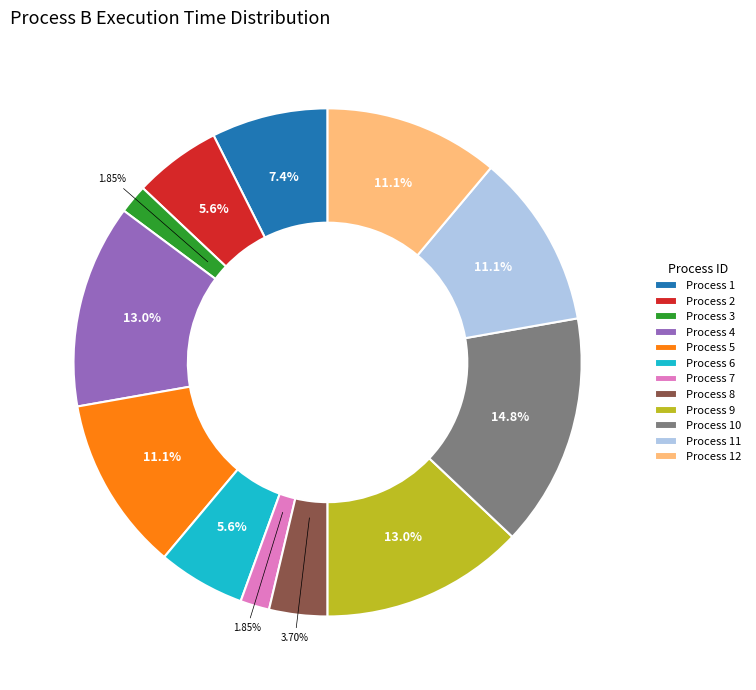

Count the number of slices in the pie.

12